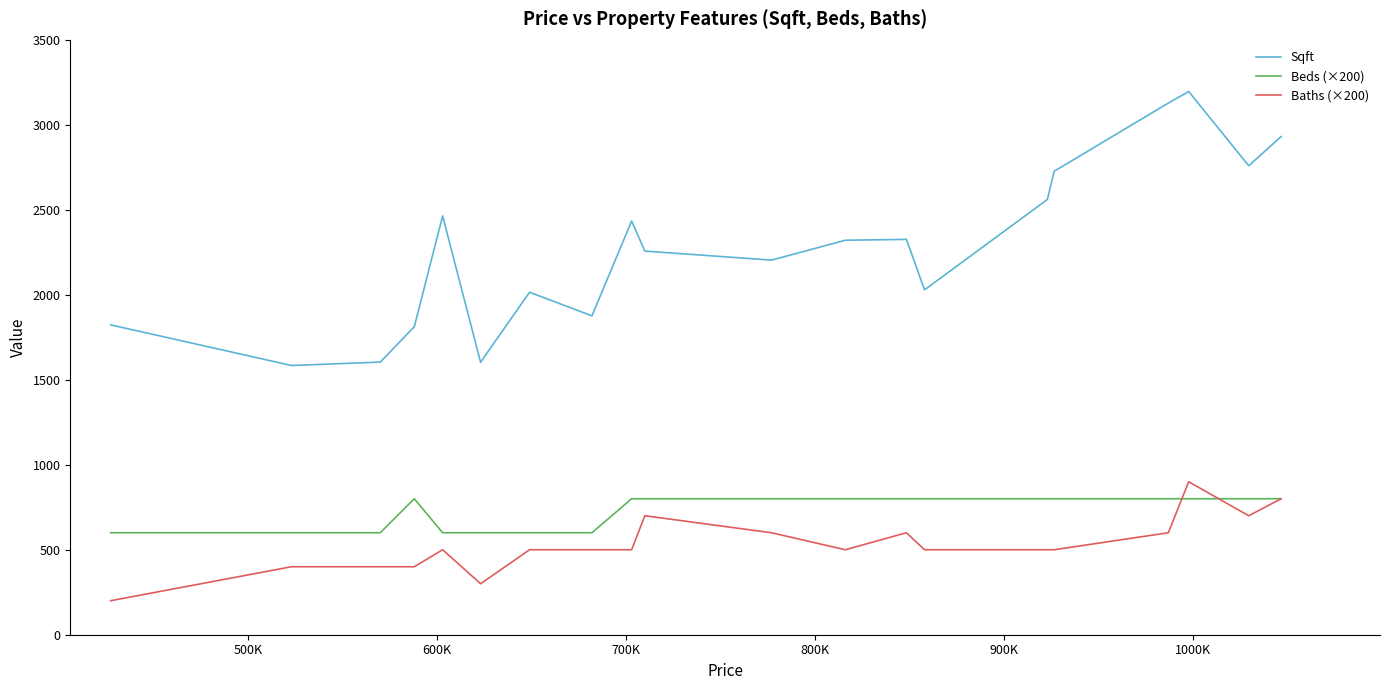

Which series has the widest spread of values?

Sqft